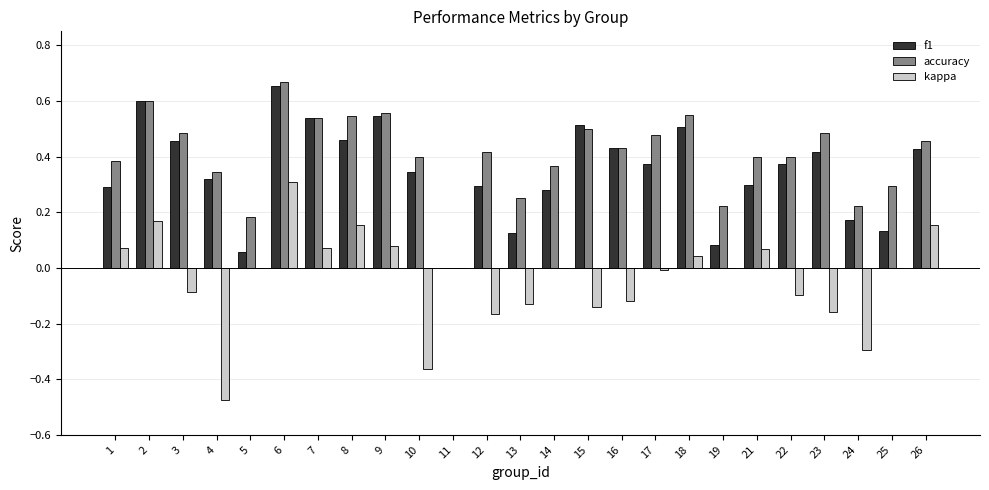

At which category is the sum across all series the highest?

6